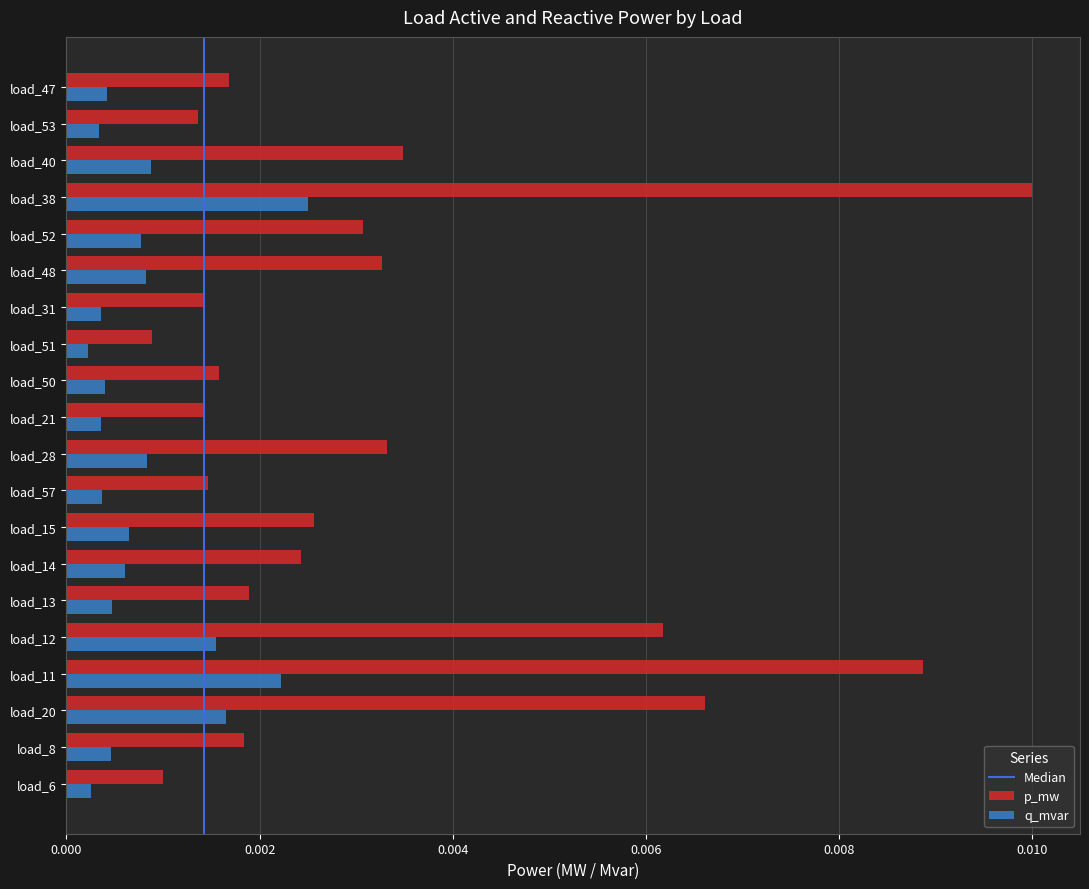

At how many categories does at least one series exceed 0?

20